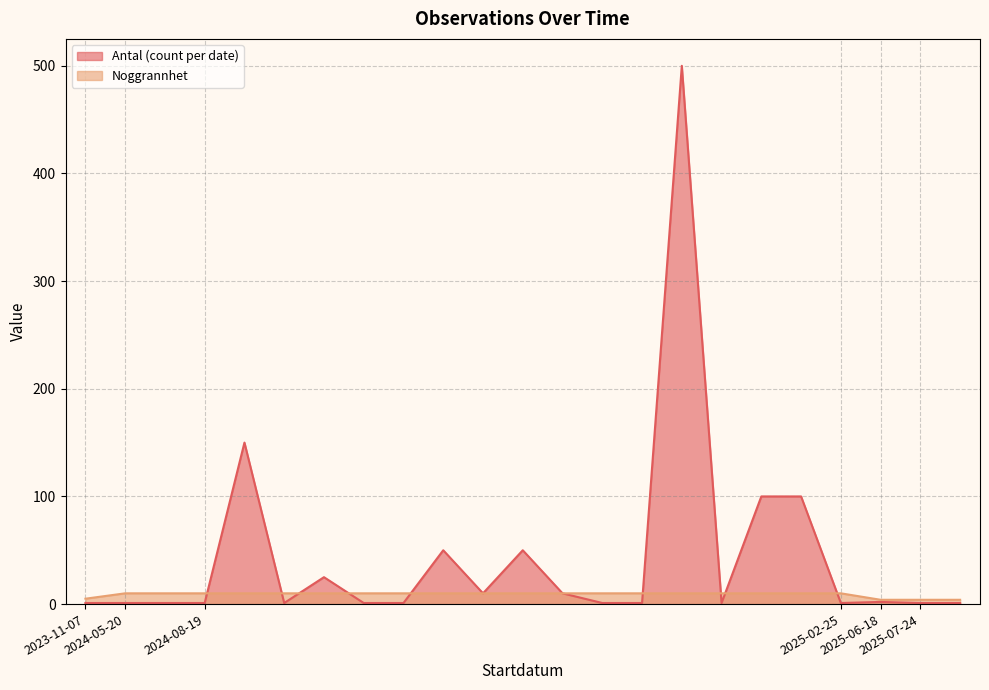

Between 2024-08-19 and 2024-08-19, which is larger?

2024-08-19